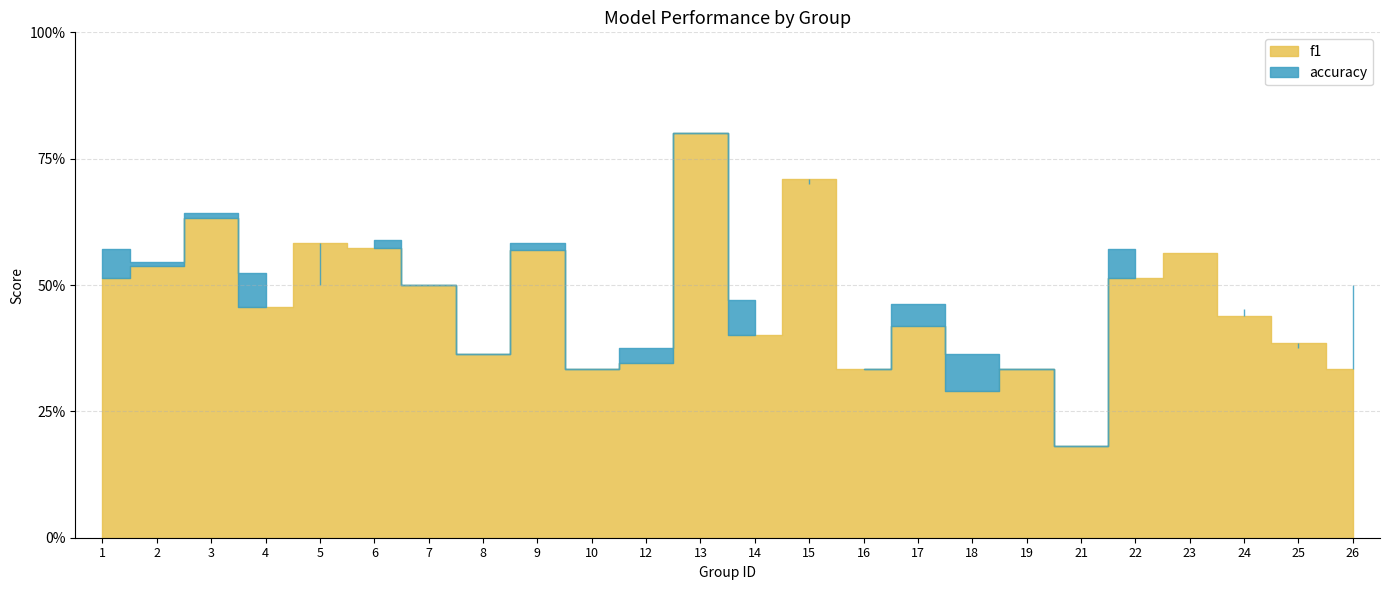

Rank the series by their average value, from highest to lowest.

accuracy, f1